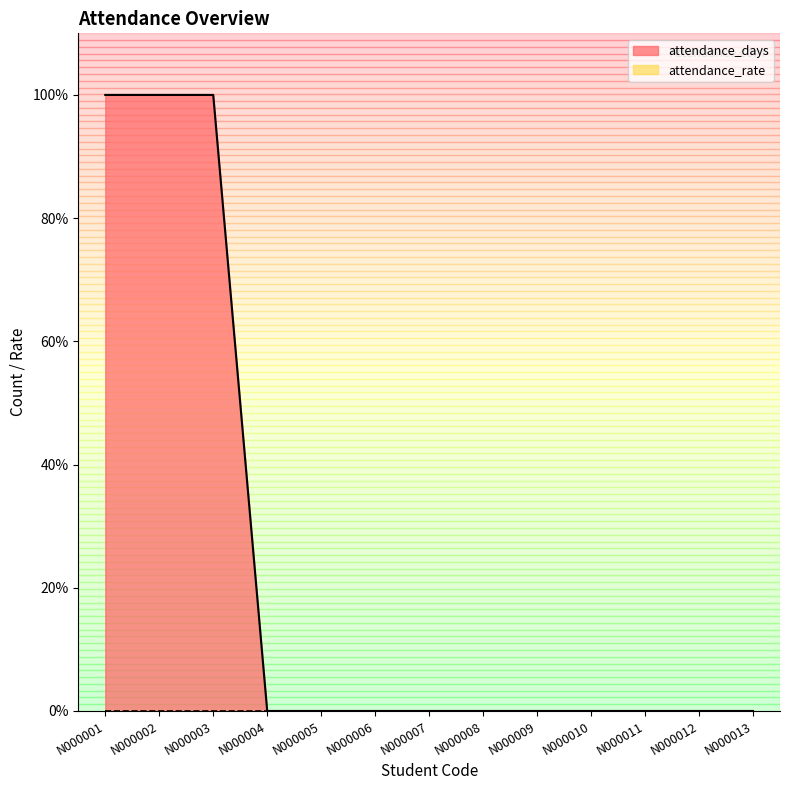

Reading left to right, extract all data points from this chart.

1	1	1	0	0	0	0	0	0	0	0	0	0